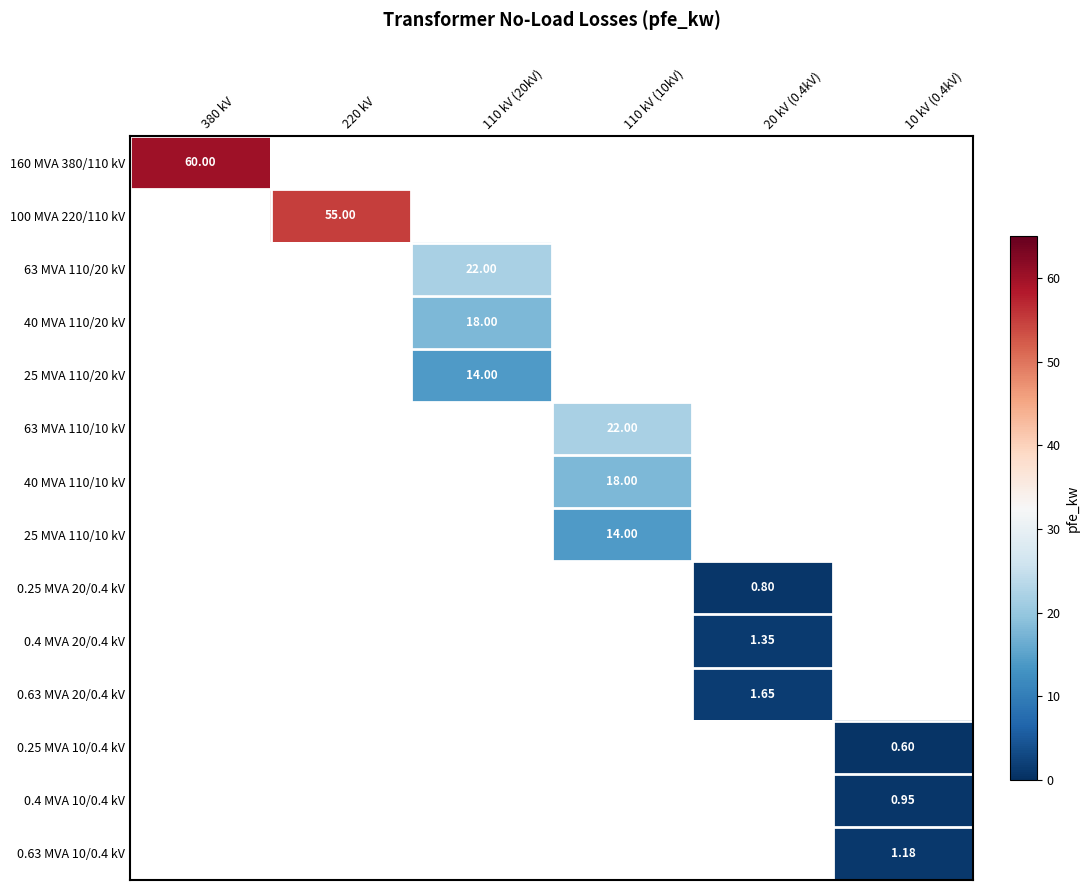

List the labels in order of 160 MVA 380/110 kV value, smallest first.

380 kV, 220 kV, 110 kV (20kV), 110 kV (10kV), 20 kV (0.4kV), 10 kV (0.4kV)